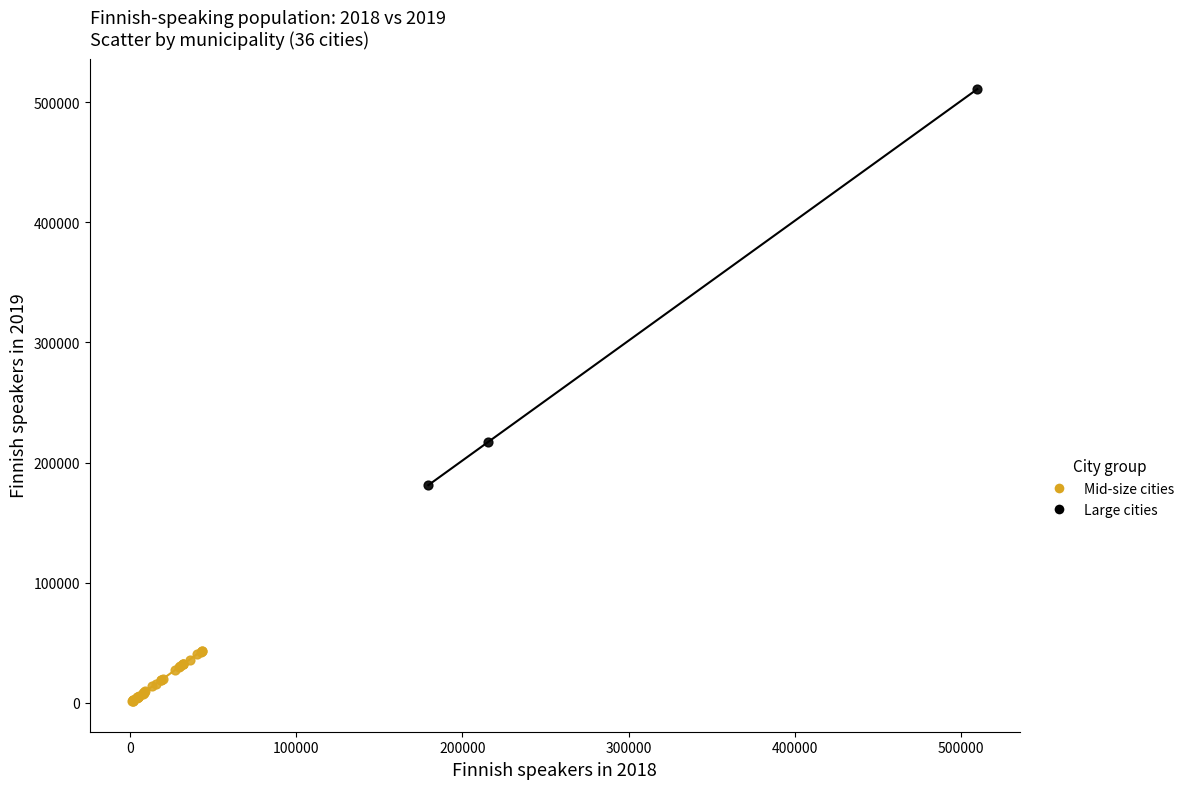

Which series reaches the maximum Y coordinate?

Large cities